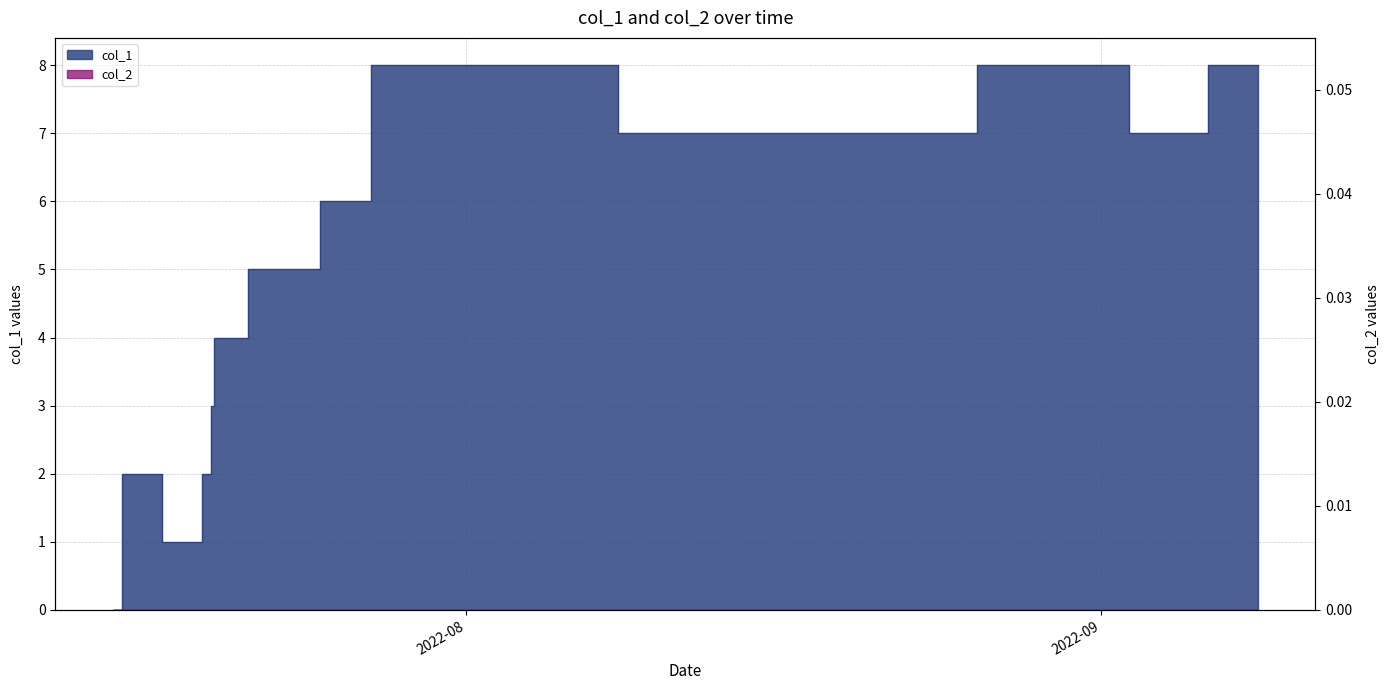

Where does the data first go above 5?

1658865828